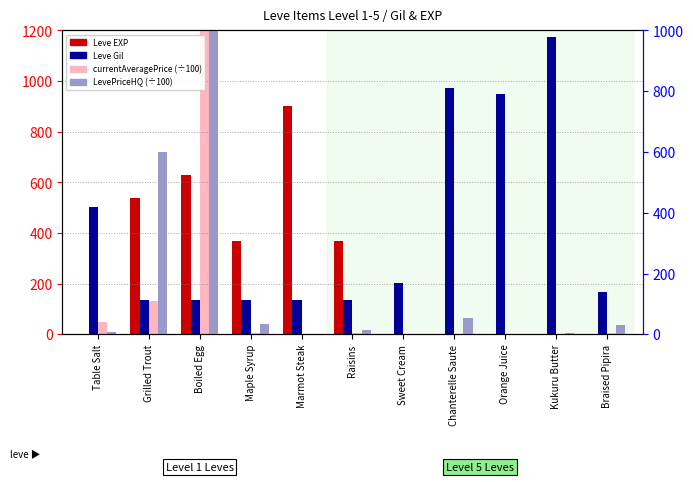

Which category has the lowest value in the Leve Gil series?

Grilled Trout